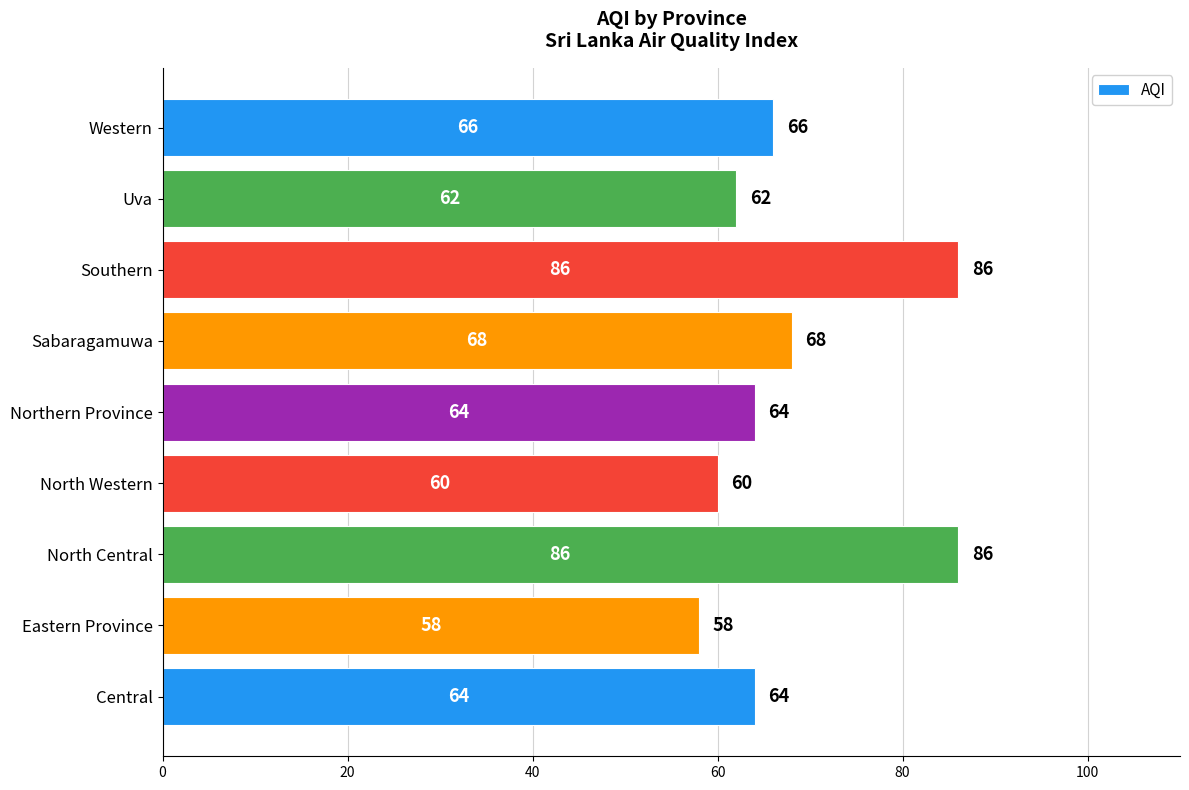

Is it true that the value at Central is 21?

False